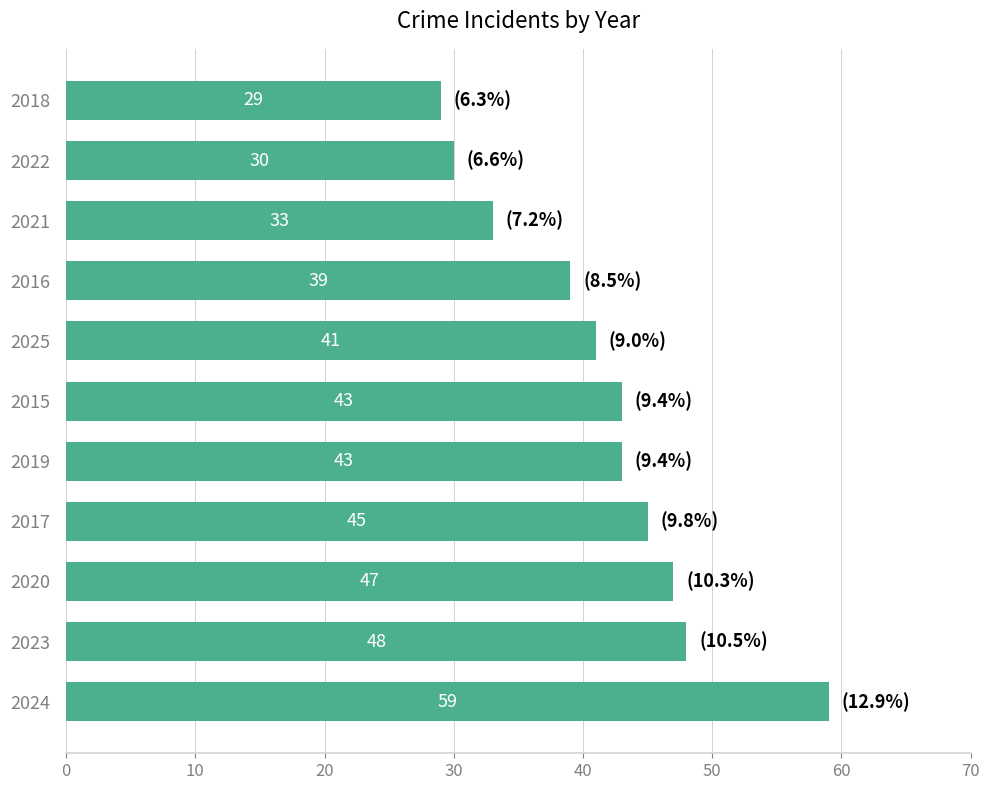

The chart shows a value of 14 at 2024. True or false?

False